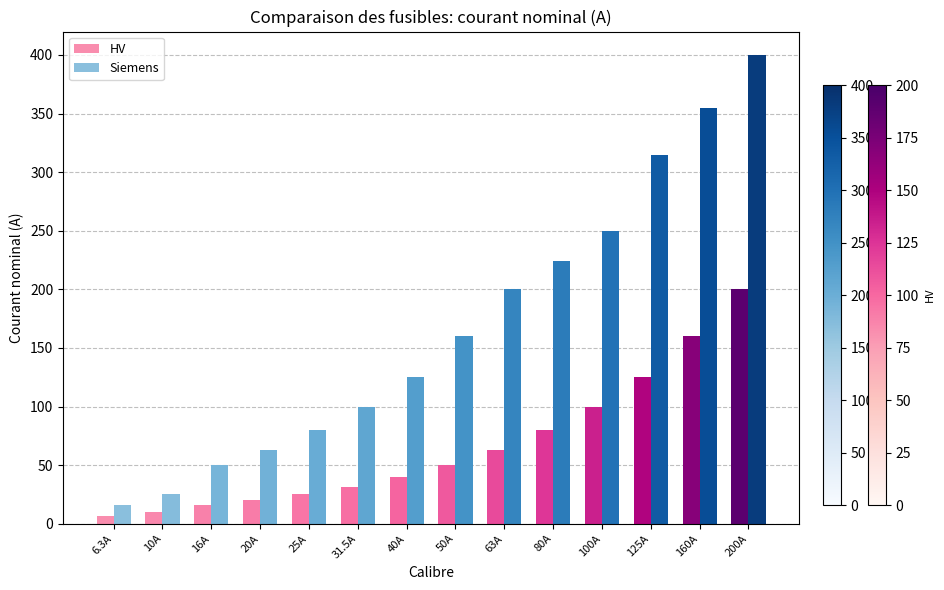

How many data points does each series have?

14